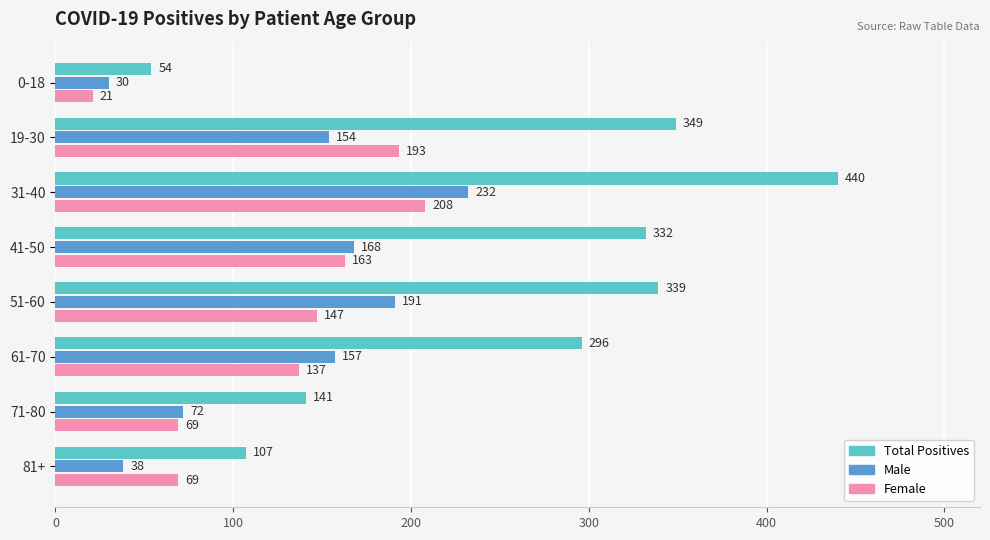

Between 41-50 and 51-60, which series saw the biggest shift?

Male